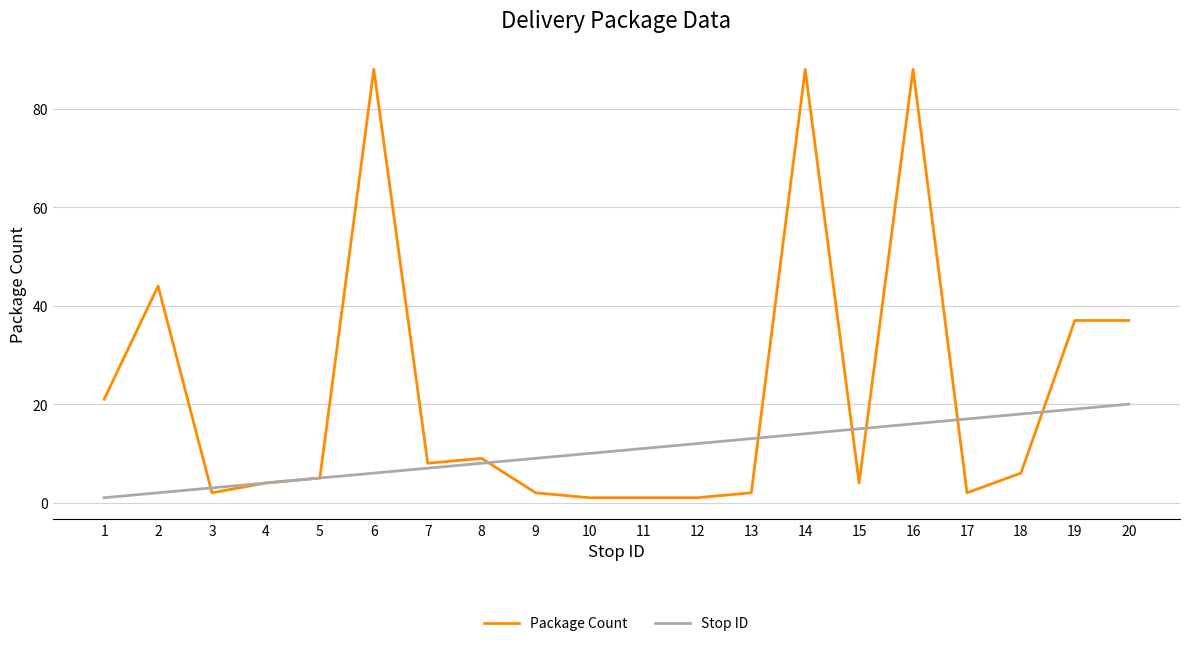

What is the smallest value displayed?

1